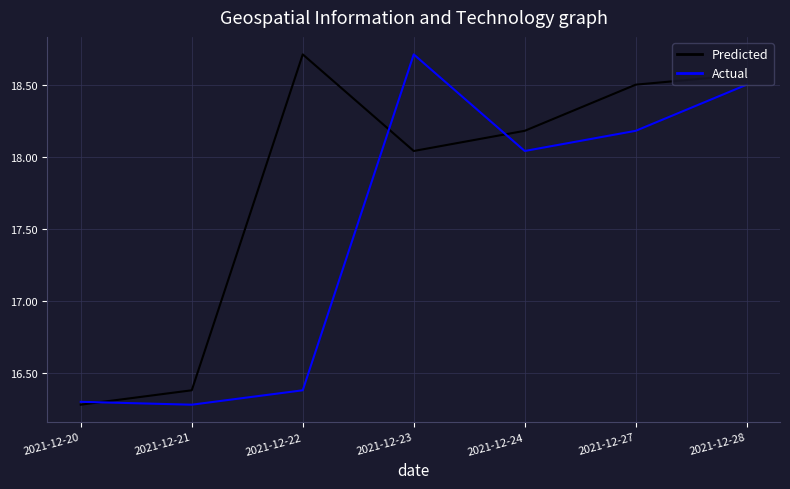

Does the chart display data point markers on the line(s)?

No